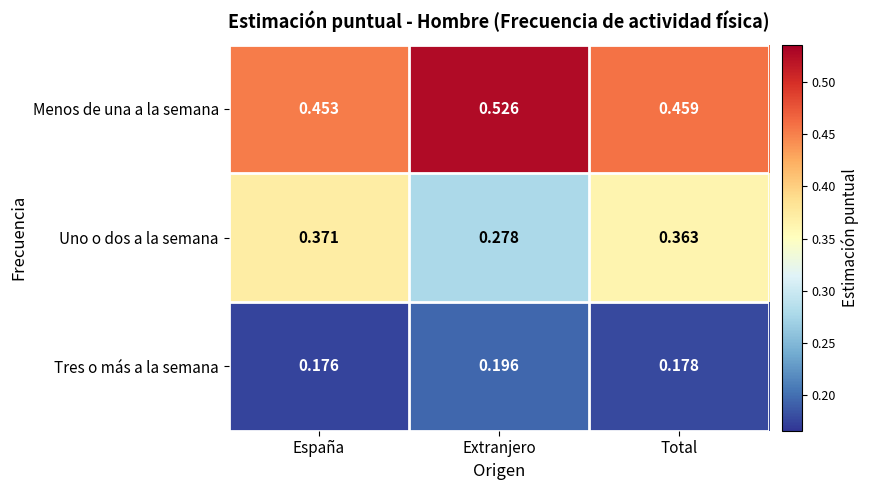

Between Extranjero and Total, which series saw the biggest shift?

Uno o dos a la semana